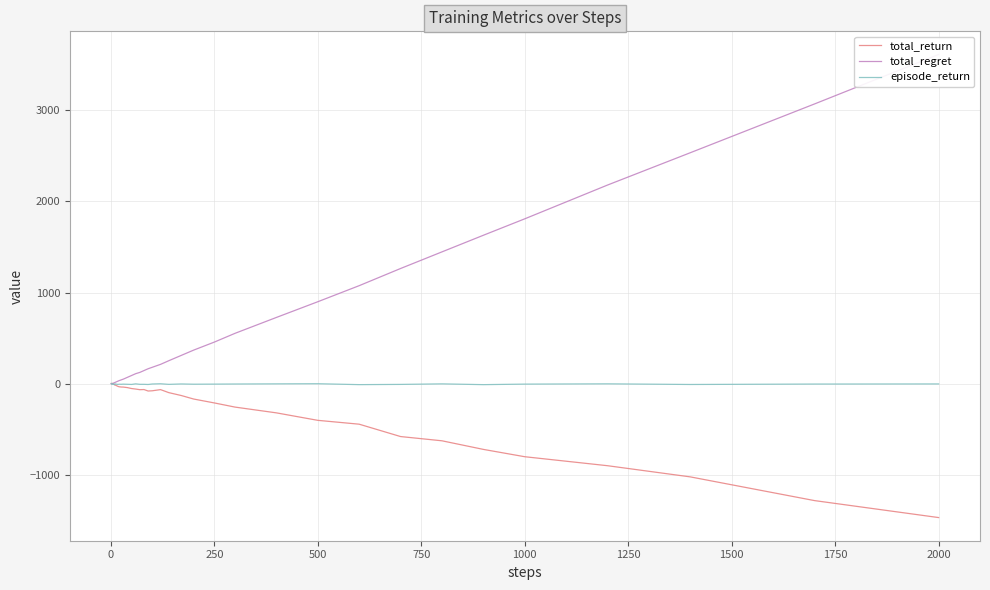

After their last crossing, which series has the higher values: total_regret or episode_return?

total_regret